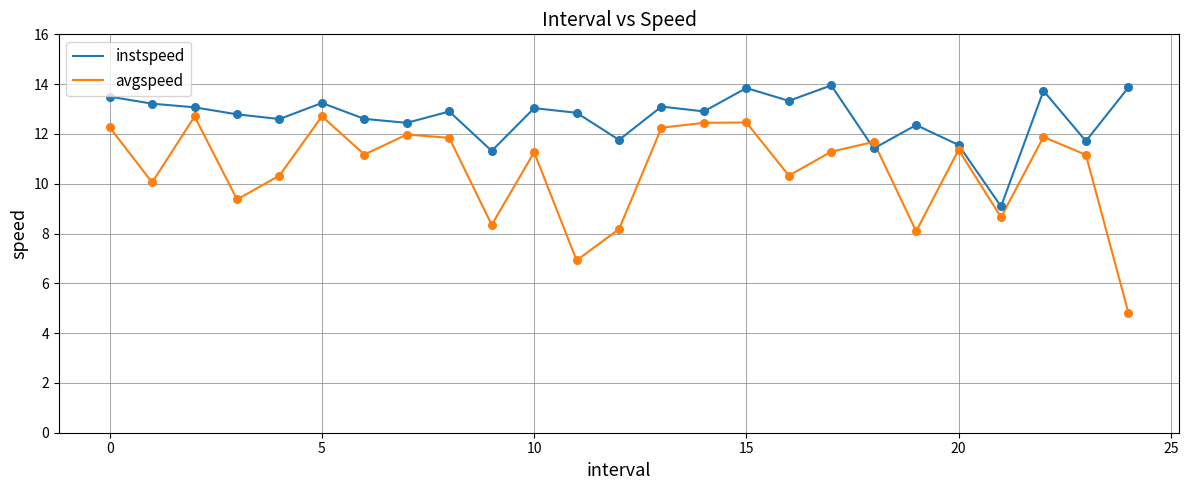

What are all the series names shown in the legend?

instspeed, avgspeed